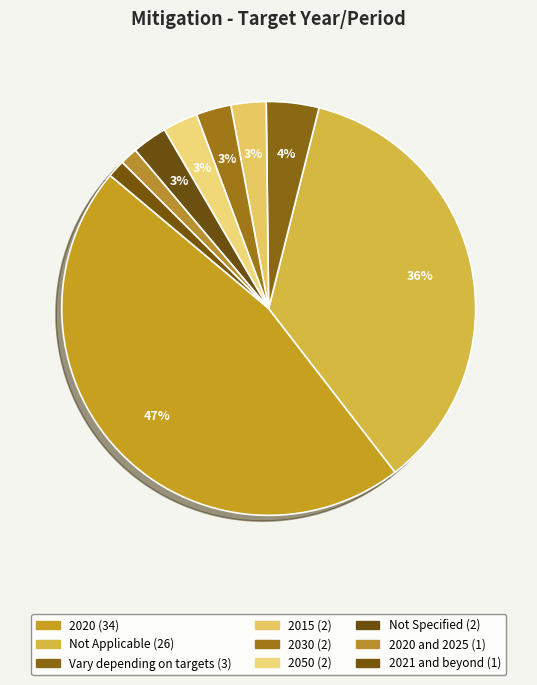

How many slices are in this pie chart?

9